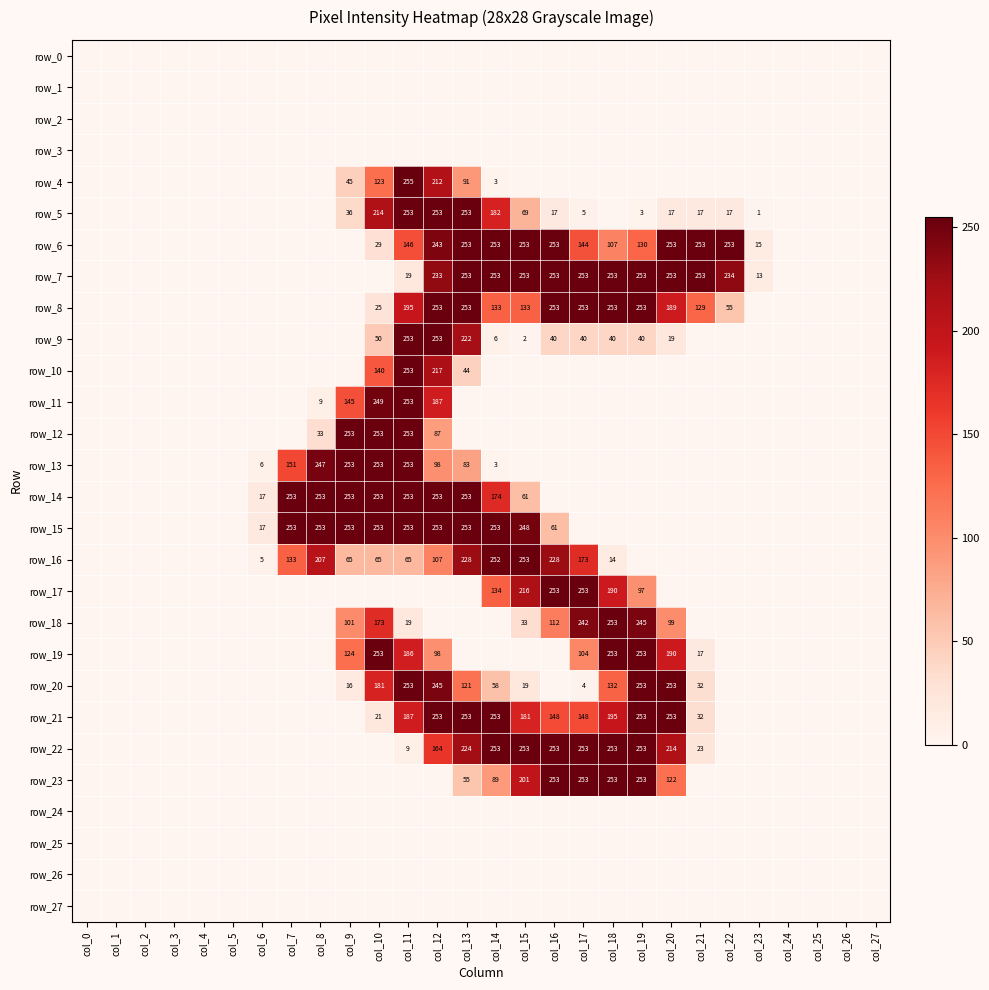

Is the value of row_15 at col_23 greater than the value of row_10 at col_27?

No